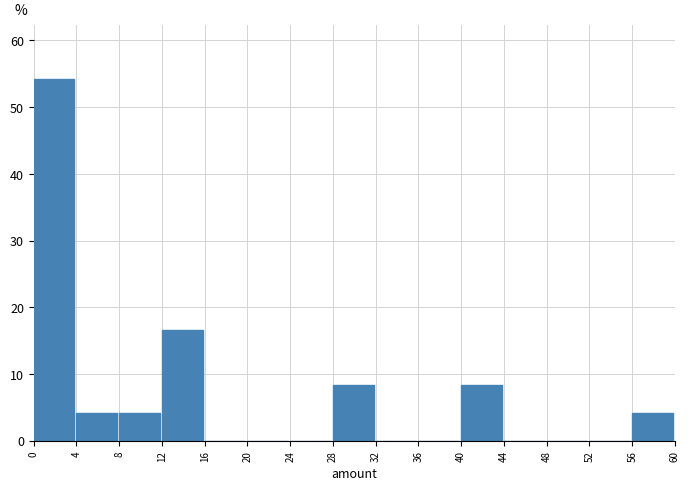

Reading left to right, list every bar in this chart as the range it spans on the x-axis followed by its height. The values are not printed on the chart, so give them approximately, as read against the axis.

0 to 4: 54
4 to 8: 4
8 to 12: 4
12 to 16: 17
16 to 20: 0
20 to 24: 0
24 to 28: 0
28 to 32: 8
32 to 36: 0
36 to 40: 0
40 to 44: 8
44 to 48: 0
48 to 52: 0
52 to 56: 0
56 to 60: 4